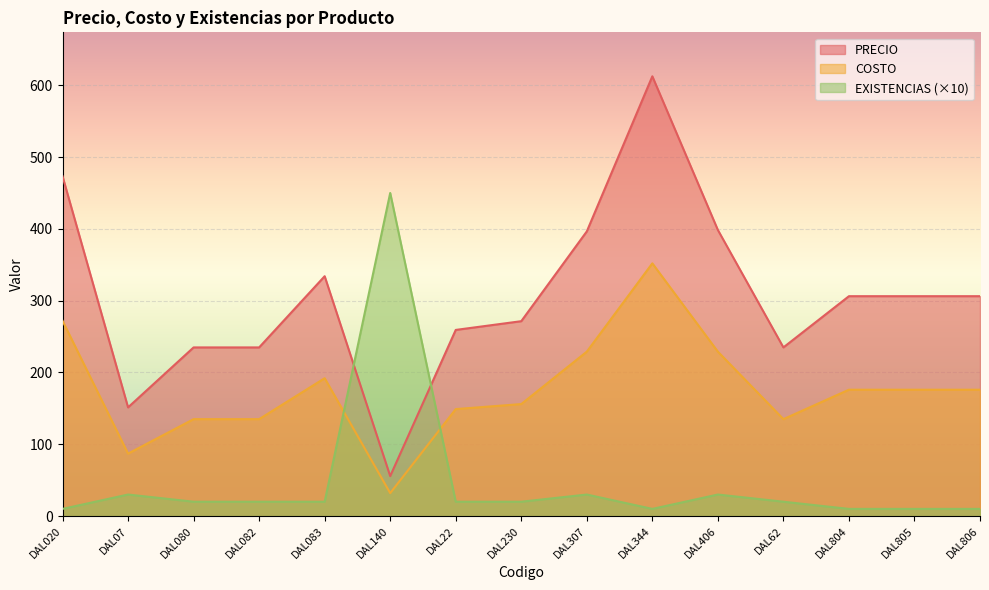

Which series changed the most between DAL406 and DAL806?

PRECIO